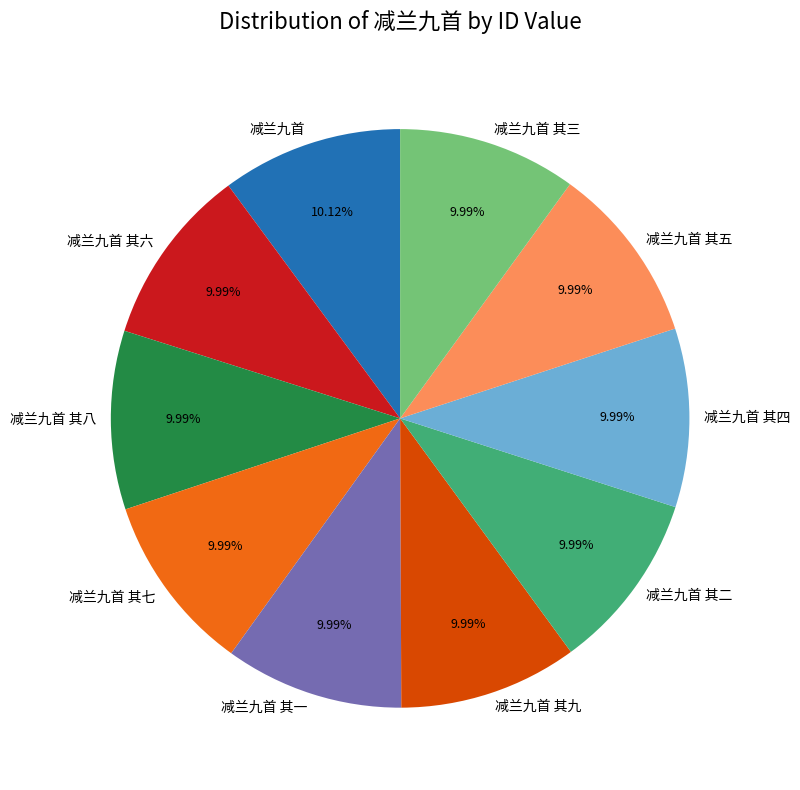

How many segments does this pie chart have?

10